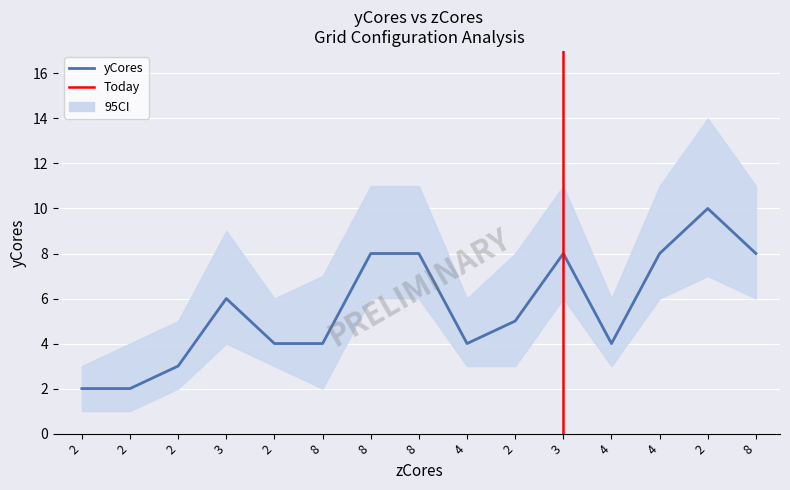

True or false: yCores has a value of 6 at 3.

True